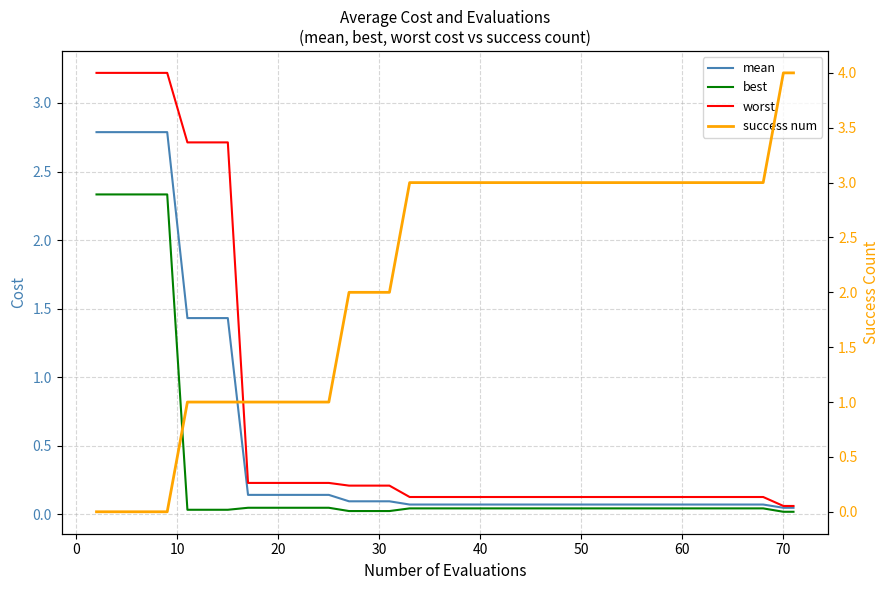

What is the maximum value for best?

2.3